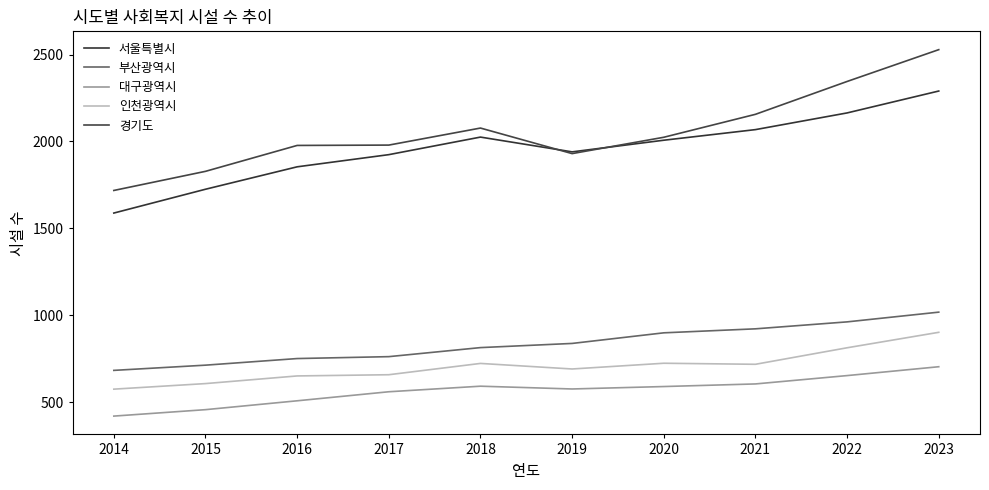

What is the difference between the maximum and second lowest values in the 경기도 series?

700